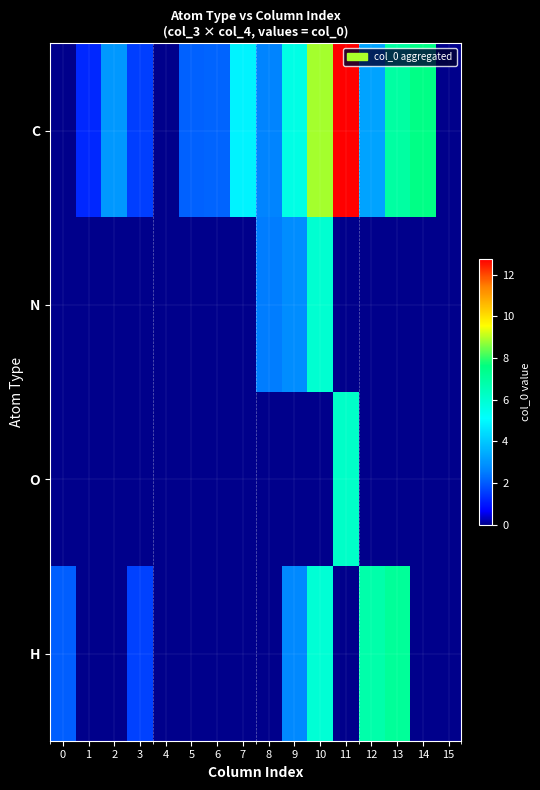

What is the greatest value displayed?

12.7